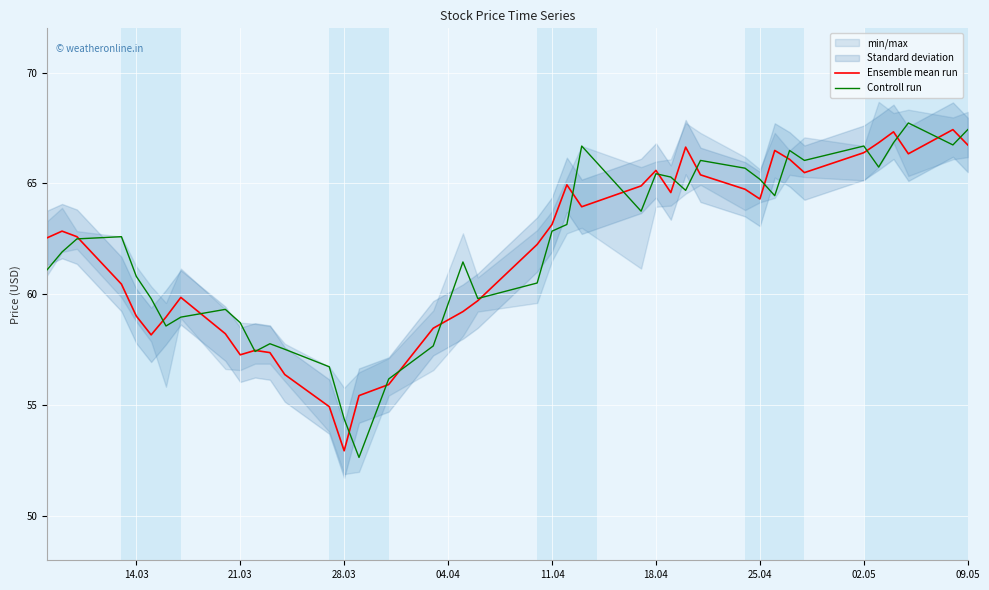

What is the value of the Ensemble mean run point at the 1st from the left?

62.5